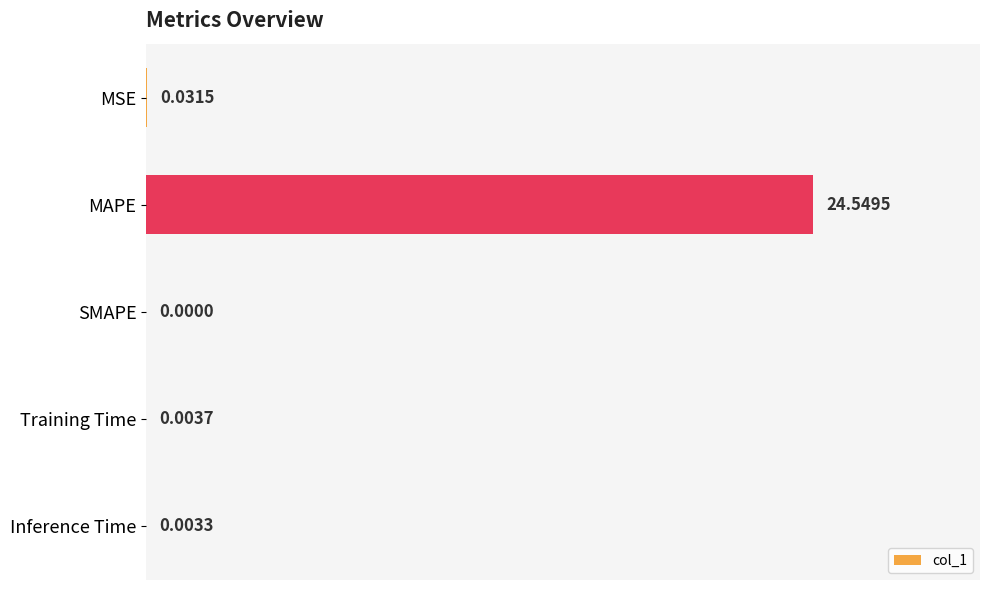

What is the sum of all values?

24.6